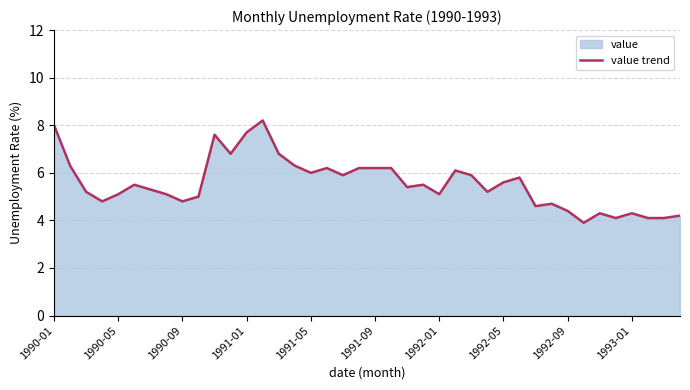

What is the maximum value shown in the chart?

8.2